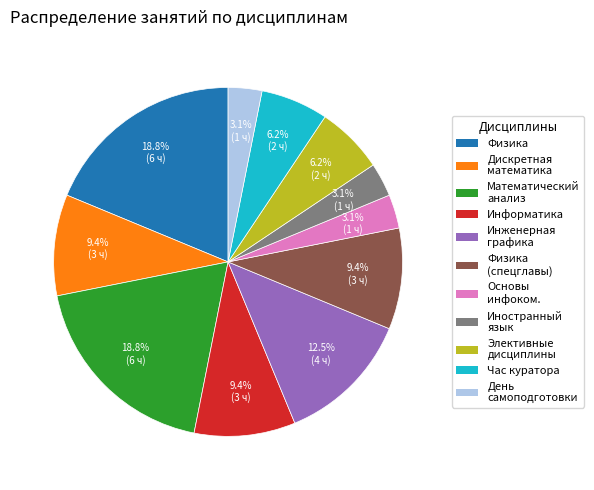

Is there any slice that represents more than half of the pie?

No